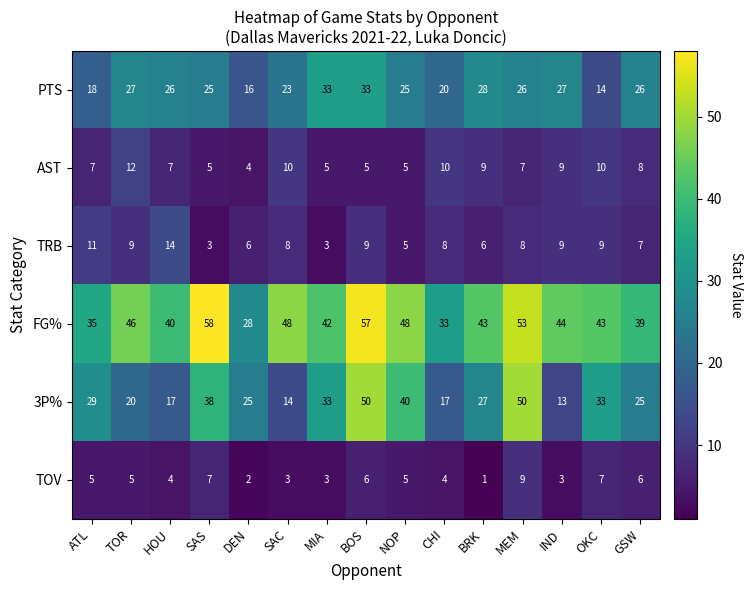

What is the difference between the maximum and minimum values in the 3P% series?

37